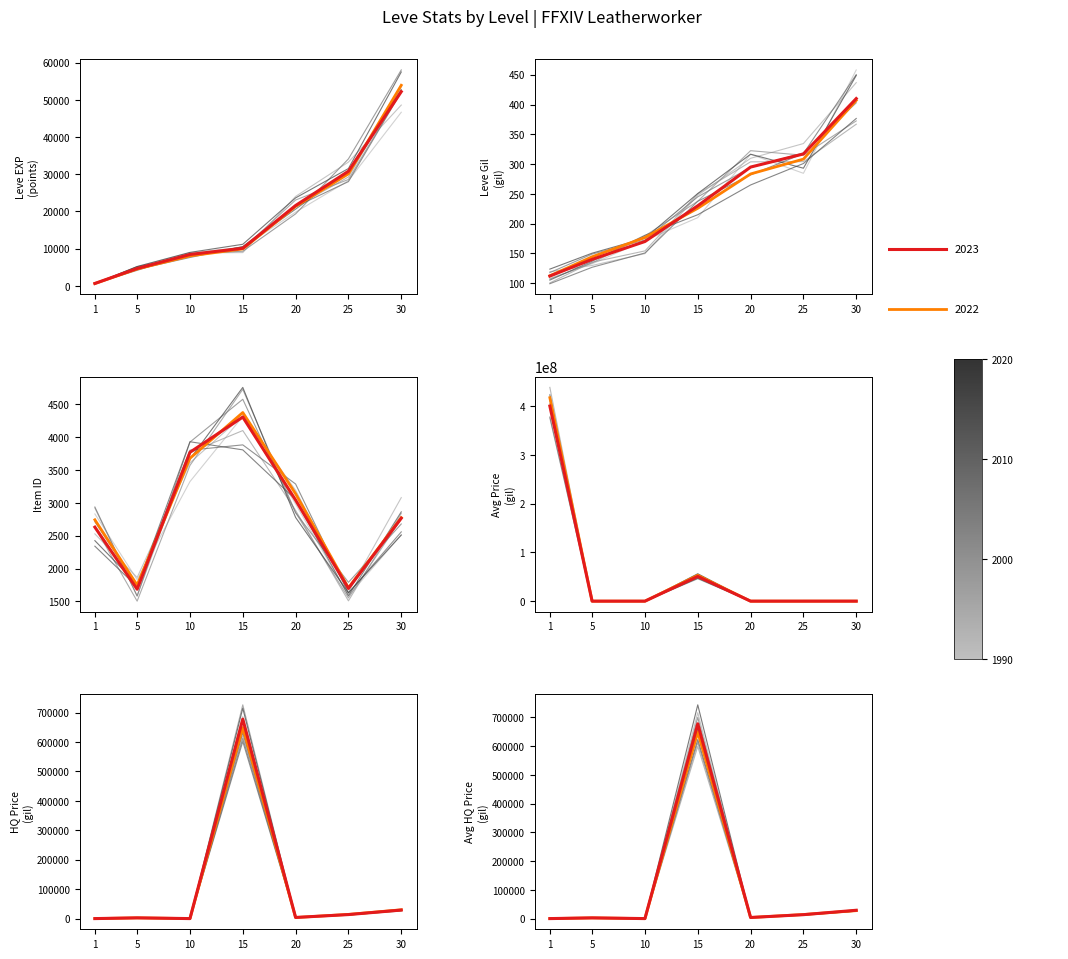

What is the difference between the maximum and minimum values in the Leve Item ID series?

2623.0